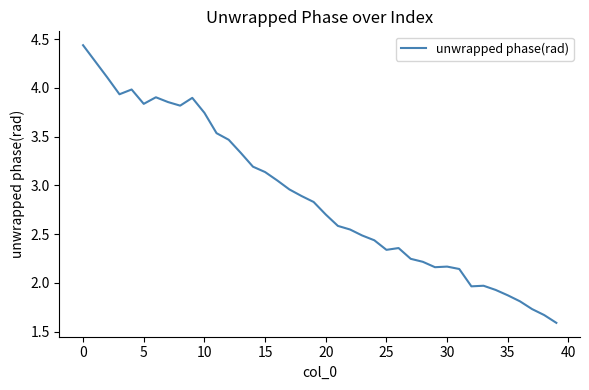

What is the smallest value displayed?

1.6